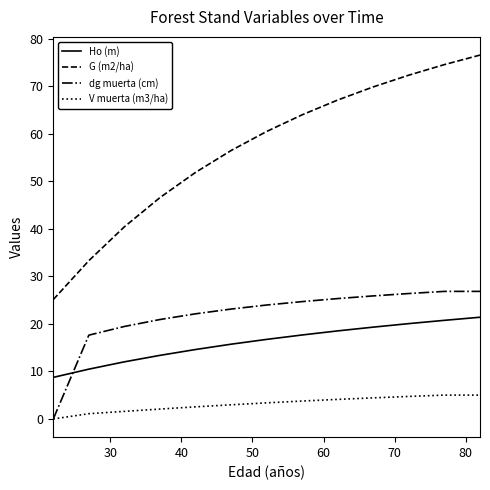

What is the maximum value for V muerta (m3/ha)?

5.0